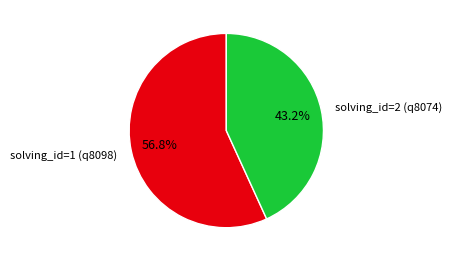

What portion of the pie excludes solving_id=1 (q8098)?

43.2%